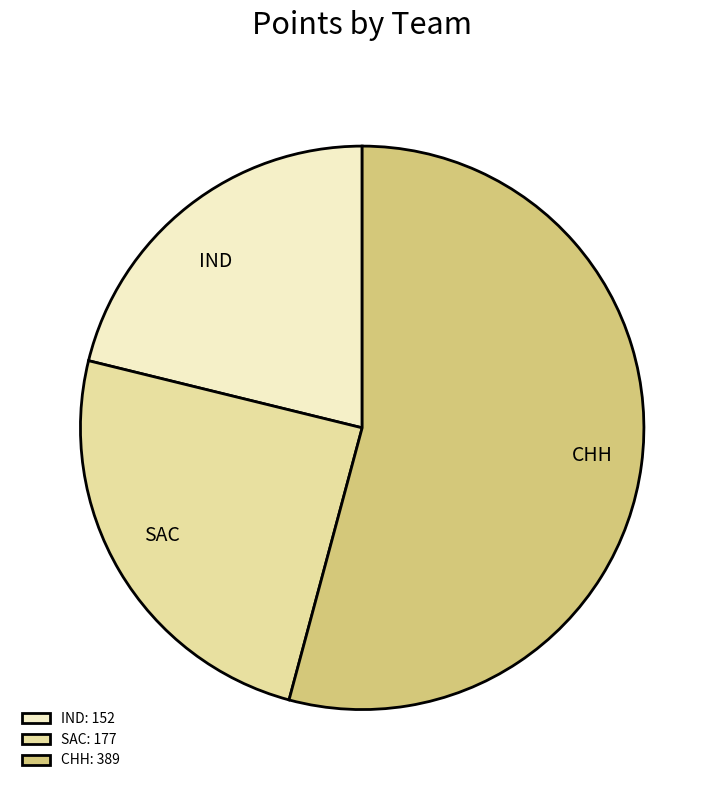

Is there any slice that represents more than half of the pie?

Yes